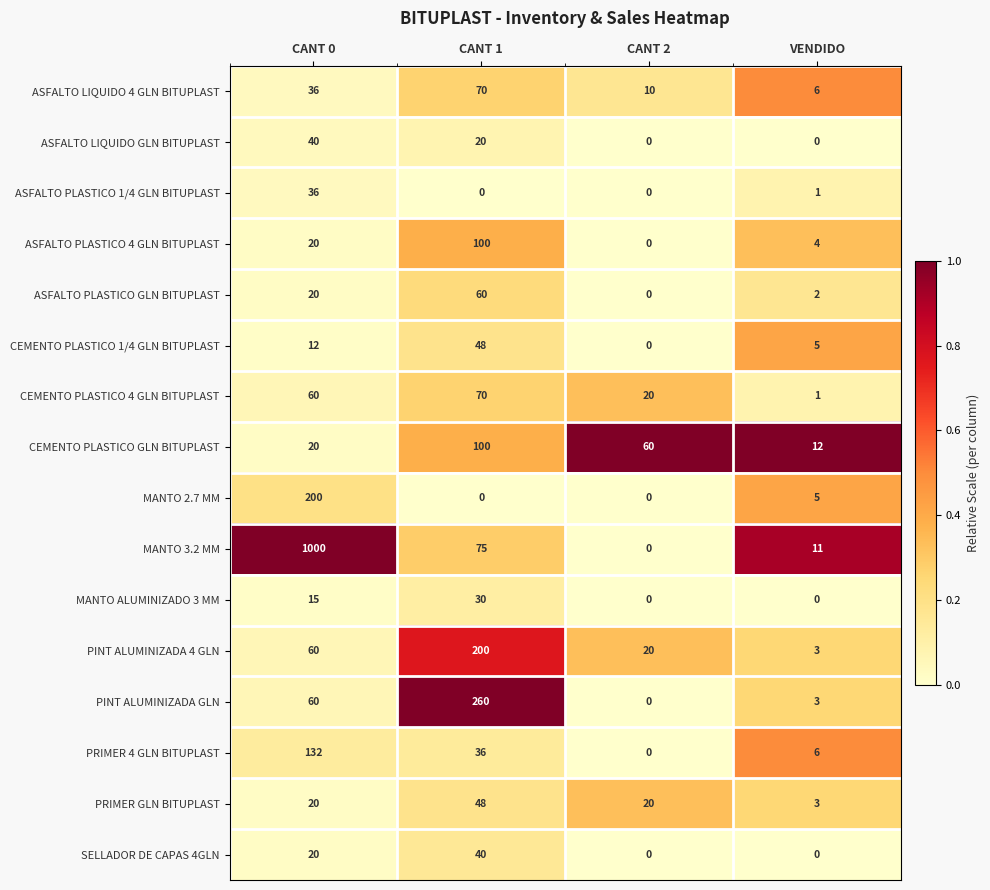

Rank the categories by PRIMER 4 GLN BITUPLAST value from lowest to highest.

CANT 2, VENDIDO, CANT 1, CANT 0